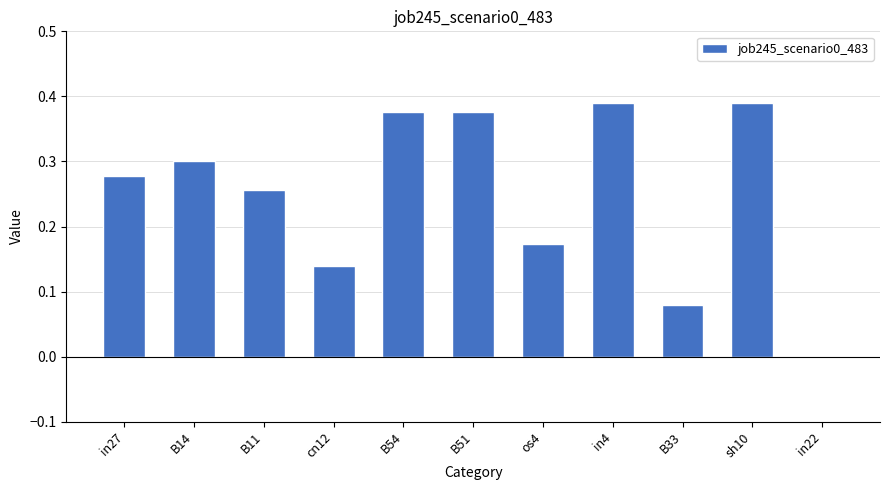

How many positive values are there?

10